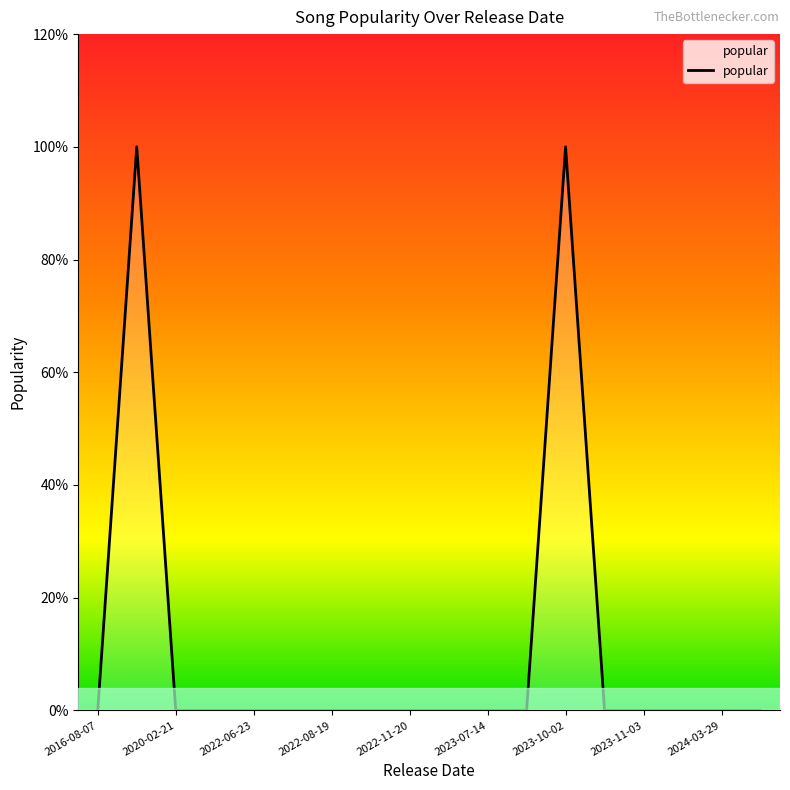

Rank the categories by value from lowest to highest.

2016-08-07, 2020-02-21, 2022-06-13, 2022-06-23, 2022-08-12, 2022-08-19, 2022-09-01, 2022-11-20, 2022-12-09, 2023-07-14, 2023-09-29, 2023-10-30, 2023-11-03, 2023-11-24, 2024-03-29, 2024-06-07, 2024-06-07, 2024-06-07, 2018-08-24, 2023-10-02